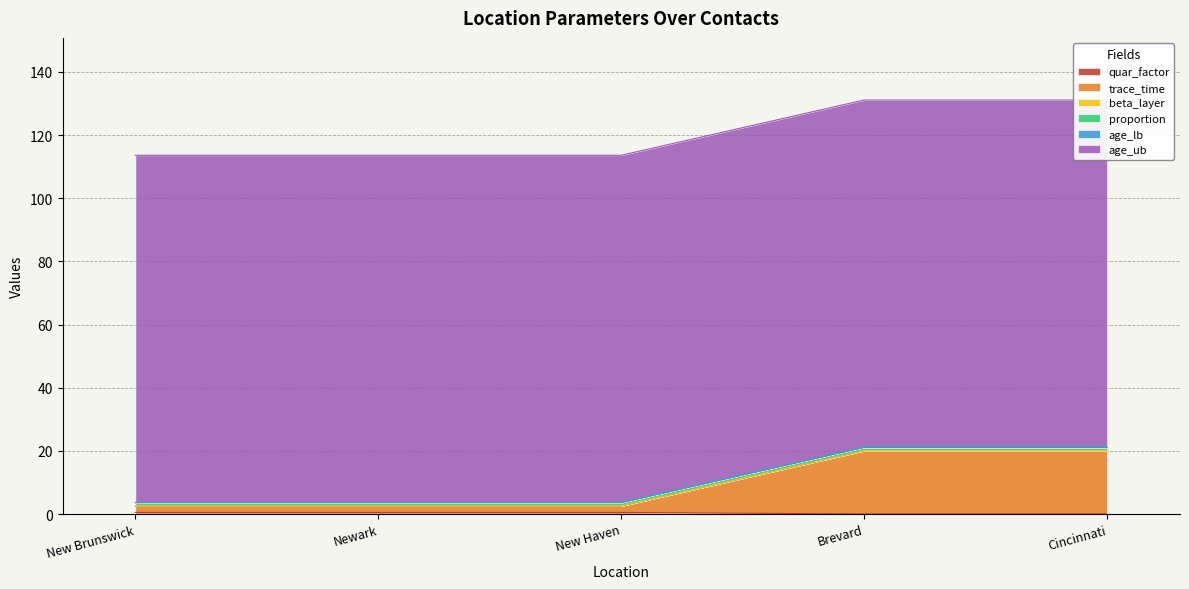

What is the difference between the highest and lowest values at Newark?

110.0